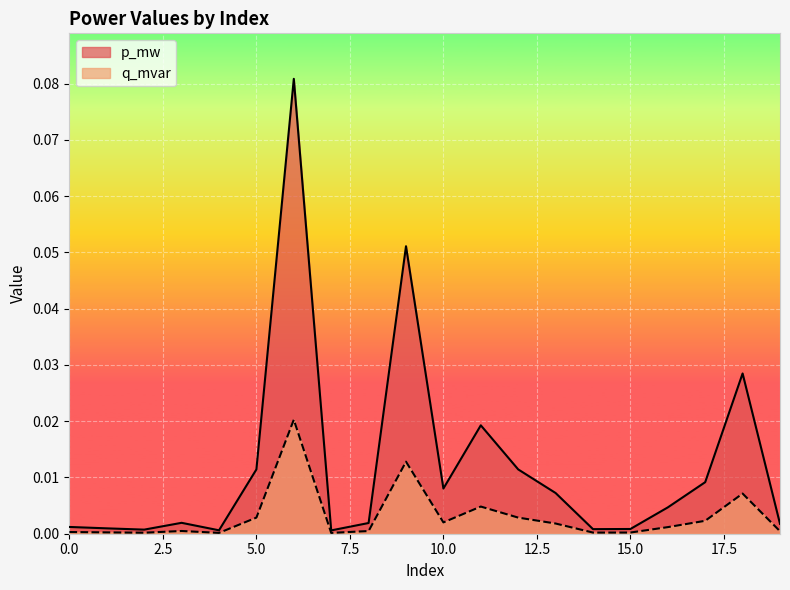

True or false: p_mw has more than 0 interior local peaks.

True